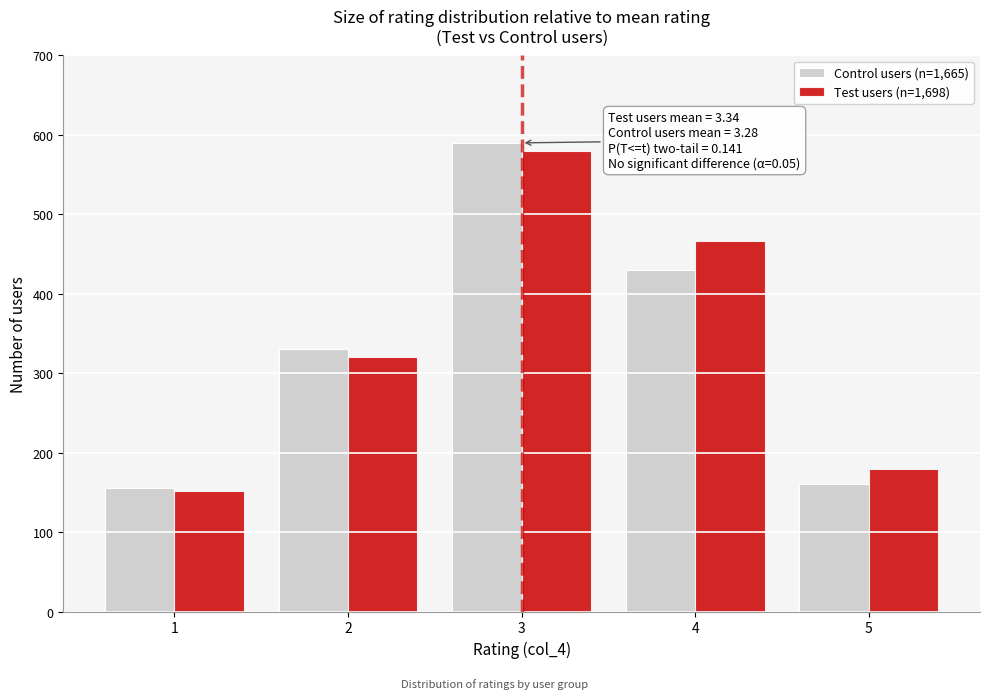

Reading right to left, extract all data points from this chart.

Control users (n=1,665): 160	430	590	330	155
Test users (n=1,698): 180	466	580	320	152